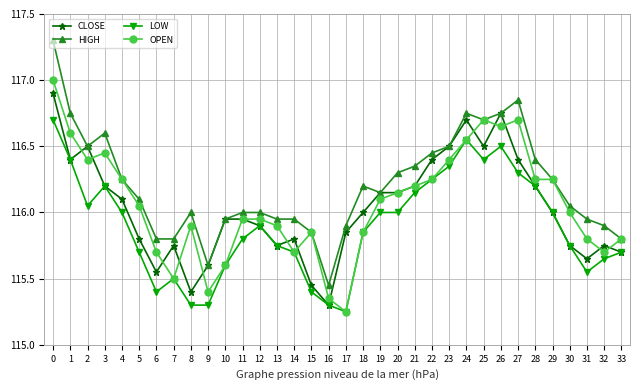

What is the total value across all series at 32?

463.0